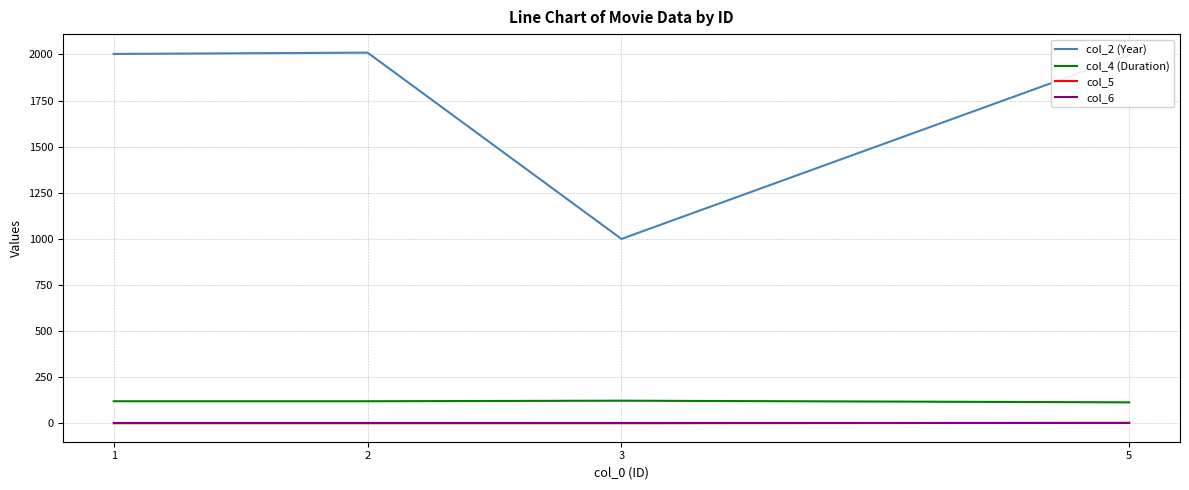

The value of col_6 at 2 is 1. True or false?

True